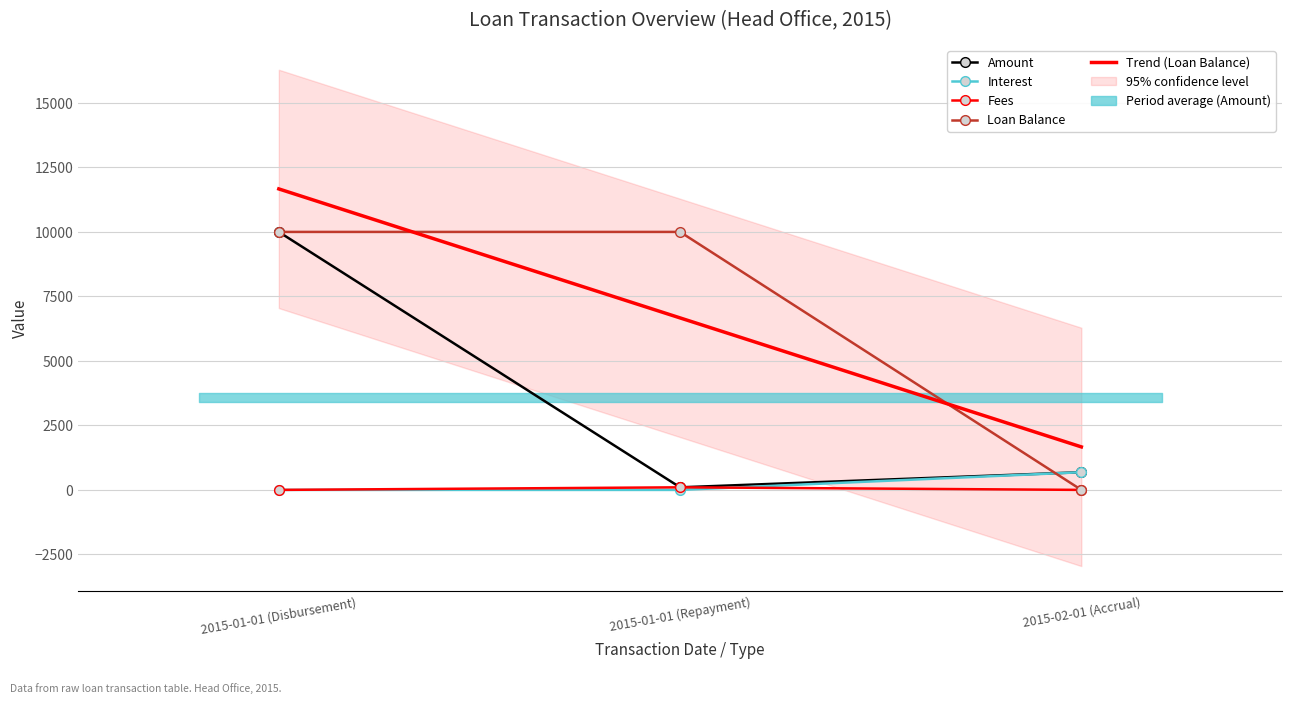

How many data points does each series have?

3